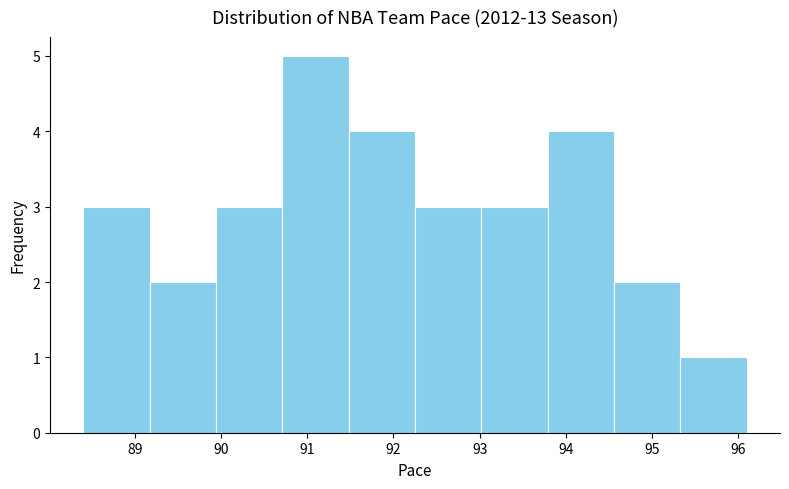

Reading left to right, transcribe this chart: for each bar, give the range it covers on the x-axis and its height. Neither the bar edges nor the heights are printed on the chart, so give them approximately, as read against the axes.

88.40 to 89.17: 3
89.17 to 89.94: 2
89.94 to 90.71: 3
90.71 to 91.48: 5
91.48 to 92.25: 4
92.25 to 93.02: 3
93.02 to 93.79: 3
93.79 to 94.56: 4
94.56 to 95.33: 2
95.33 to 96.10: 1